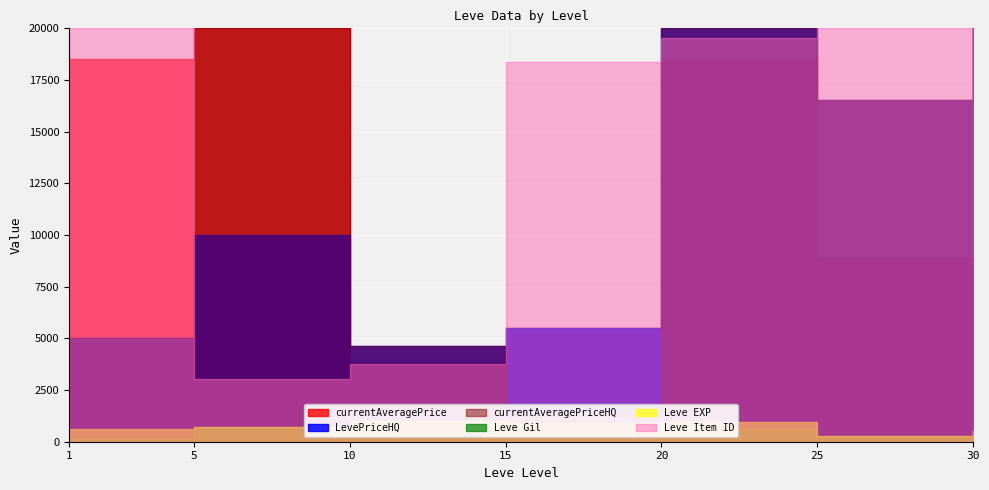

What is the value of the currentAveragePrice point at the 3rd from the left?

3830.0